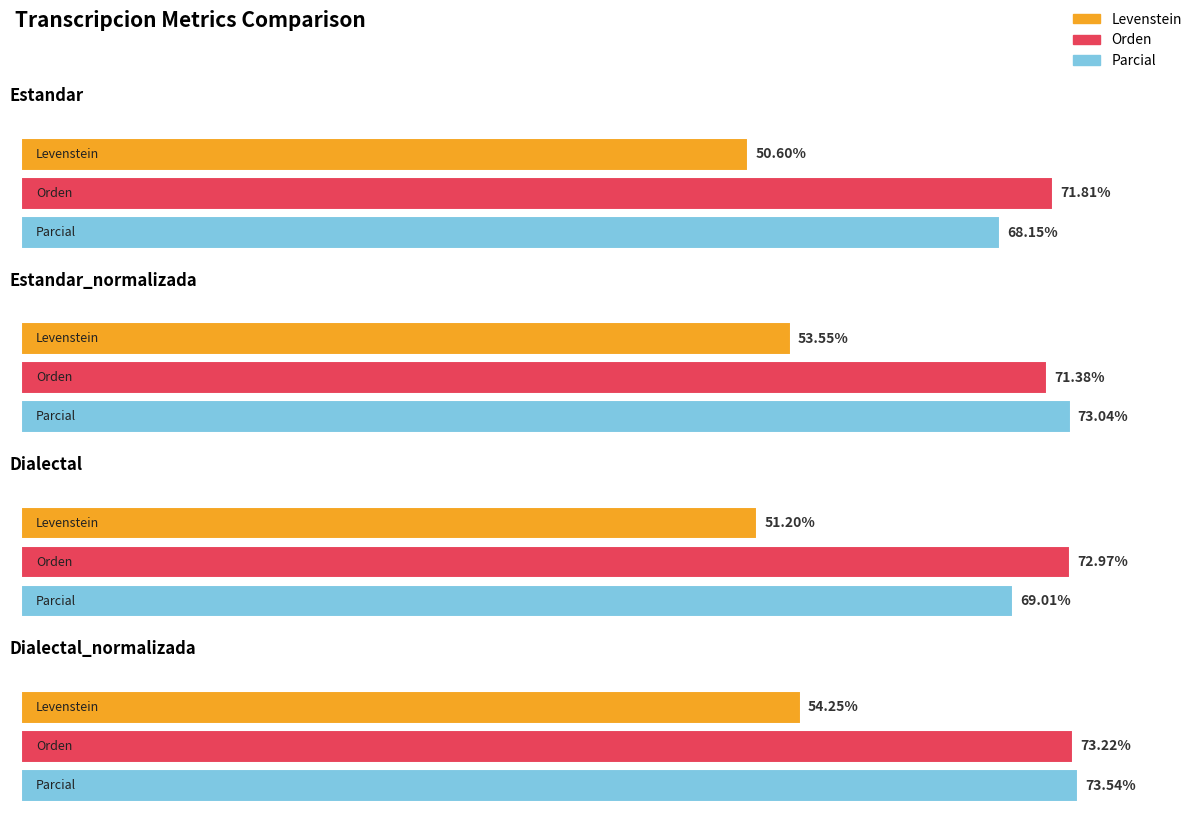

What is the sum of the Orden values at Estandar_normalizada and Estandar?

143.2